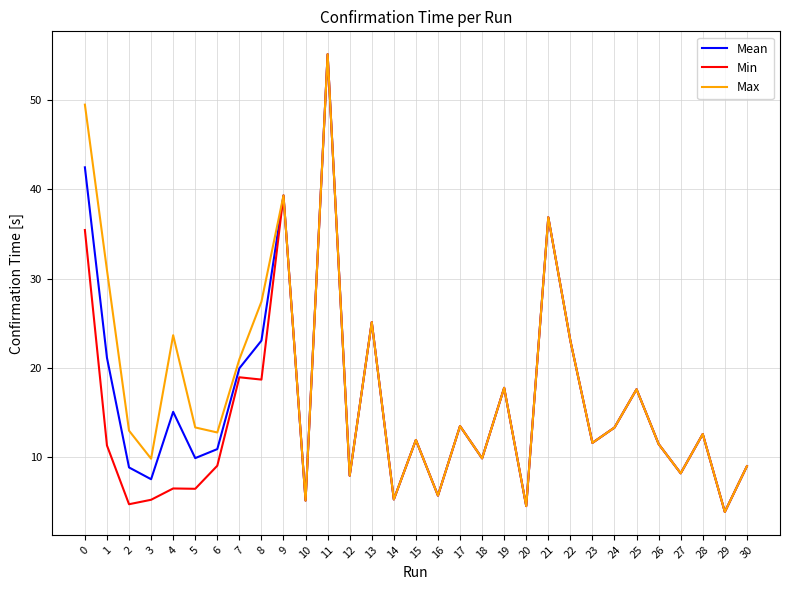

Rank the series at 2 from lowest to highest value.

Min, Mean, Max